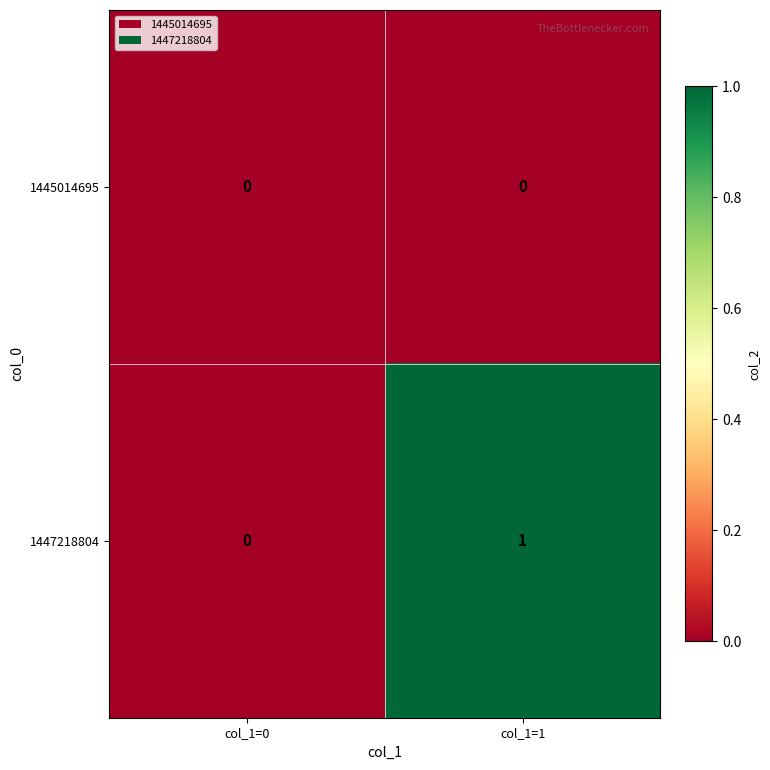

Rank the series by their average value, from highest to lowest.

1447218804, 1445014695